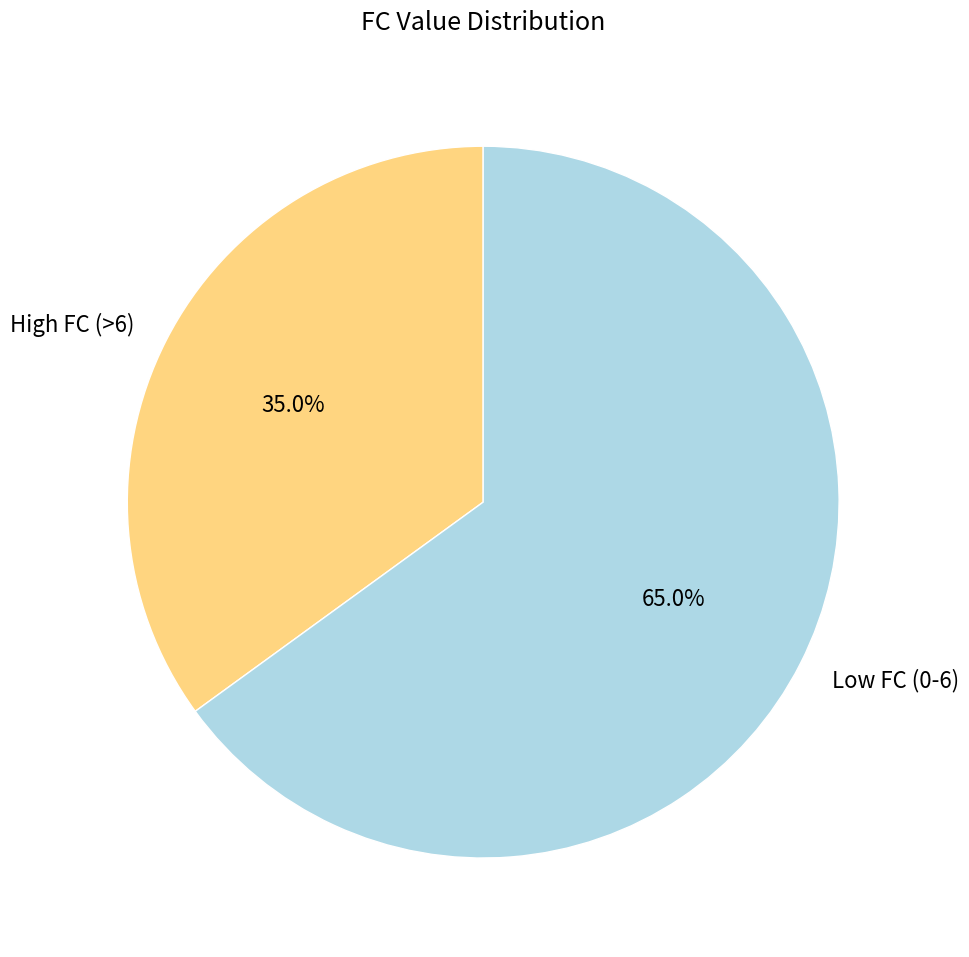

Which slice is the smallest?

High FC (>6)